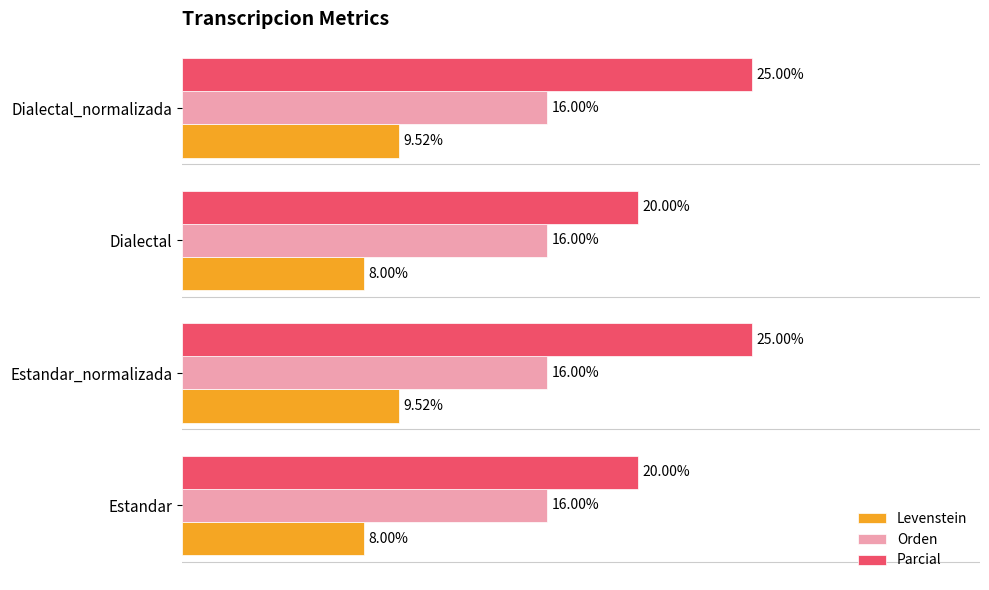

Which series has the largest range (max minus min)?

Parcial